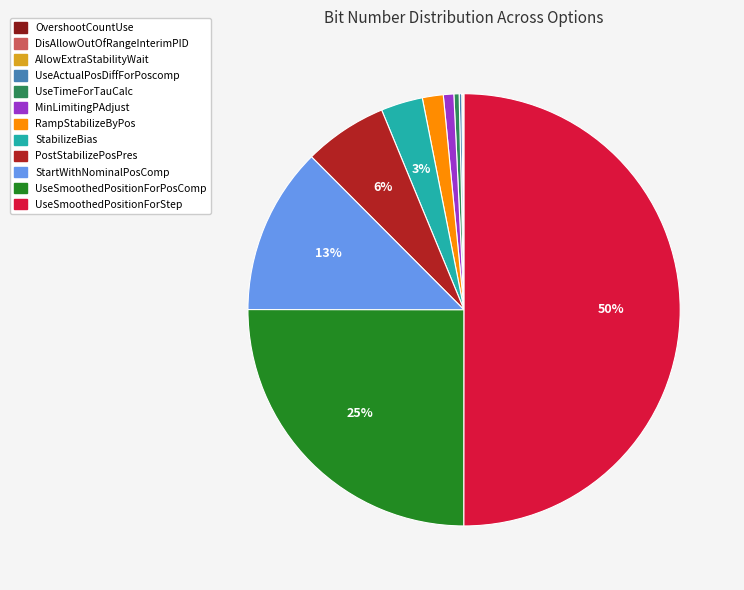

The MinLimitingPAdjust slice represents 1% of the pie. True or false?

True